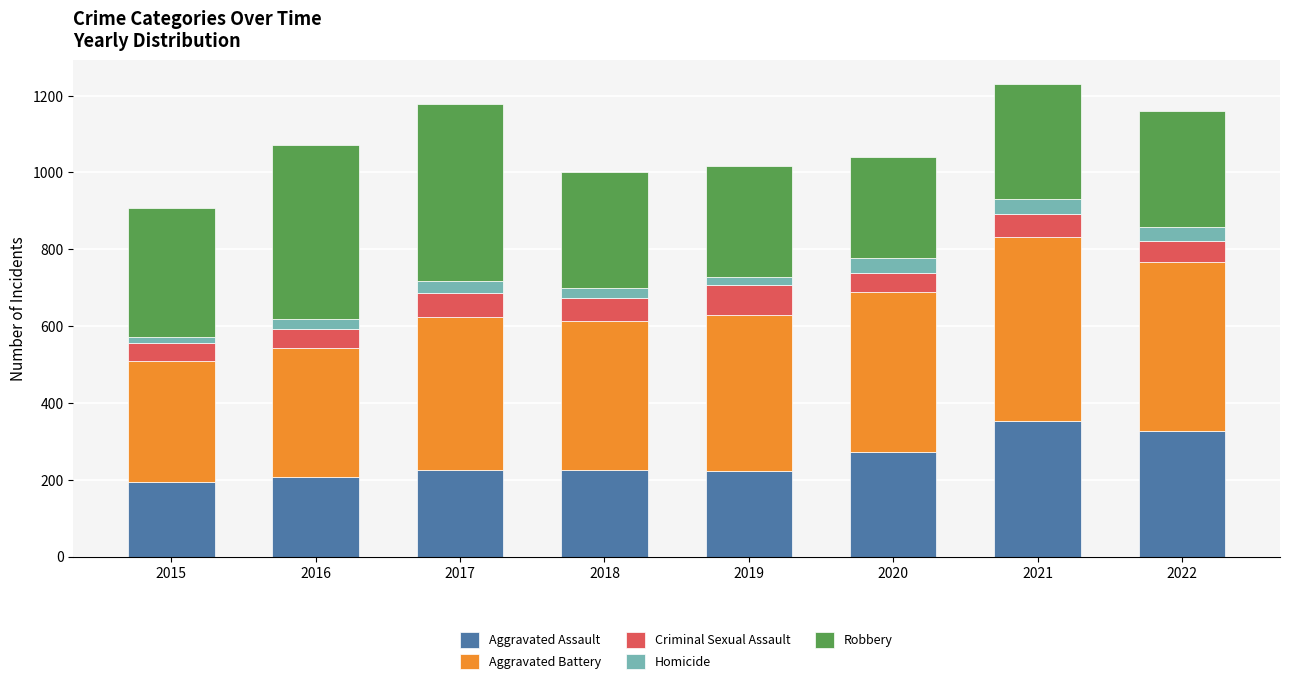

Are the bars horizontal?

No